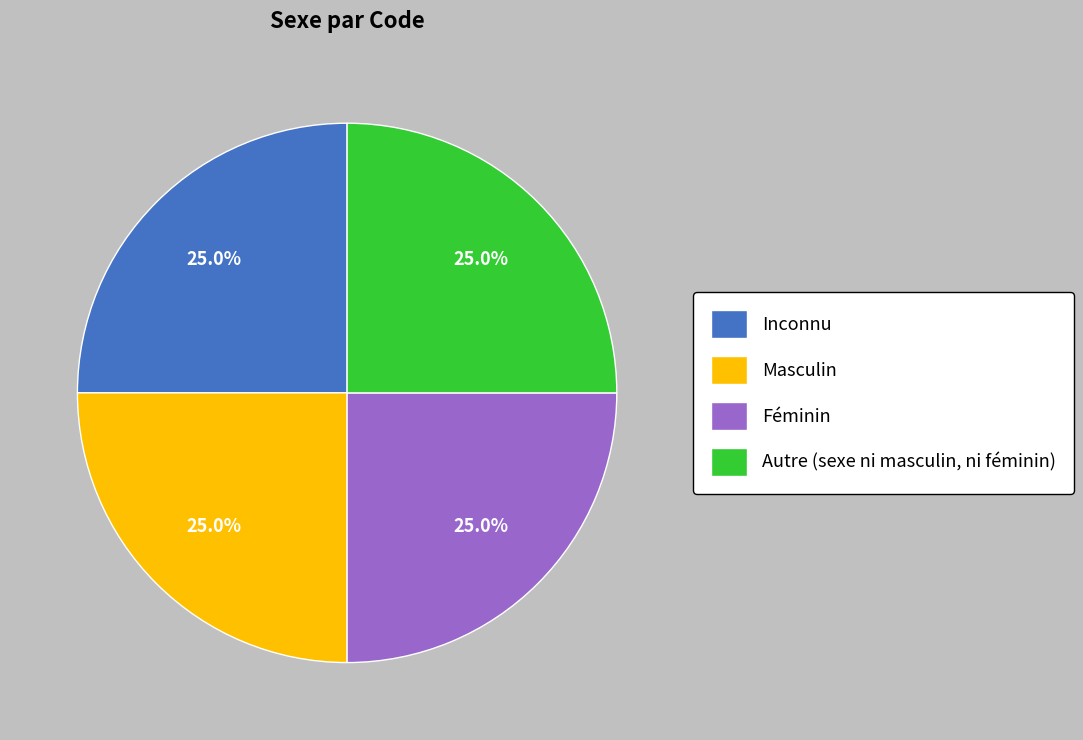

Does Autre (sexe ni masculin, ni féminin) represent more than half of the total?

No